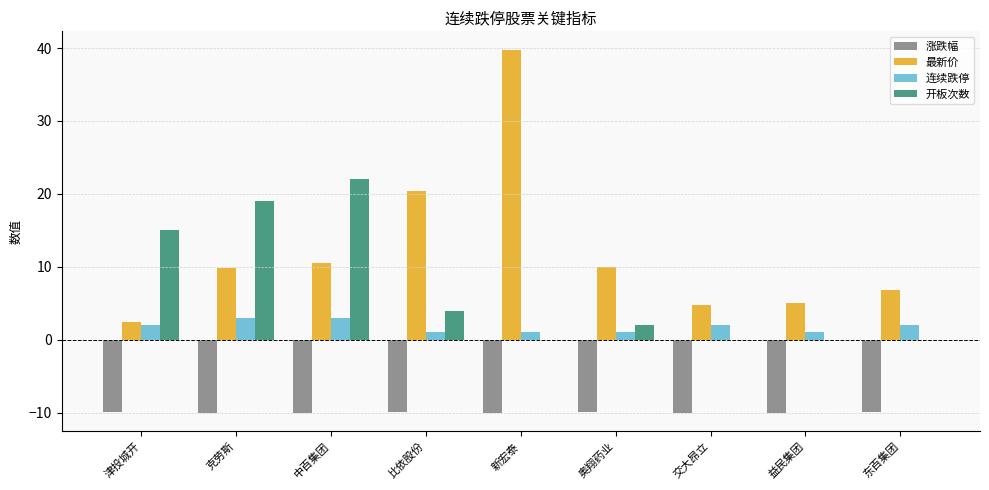

What is the sum of all 连续跌停 values?

16.0